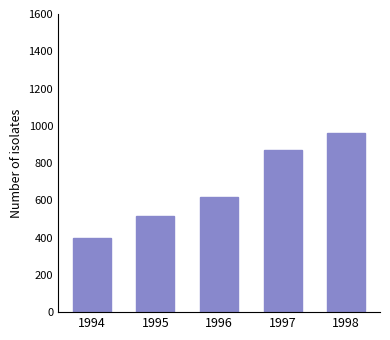

Where does the data first go above 619?

1996